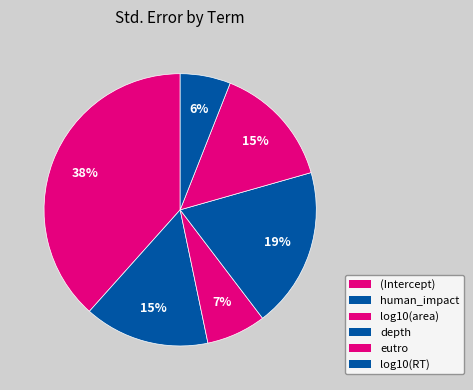

How many segments does this pie chart have?

6